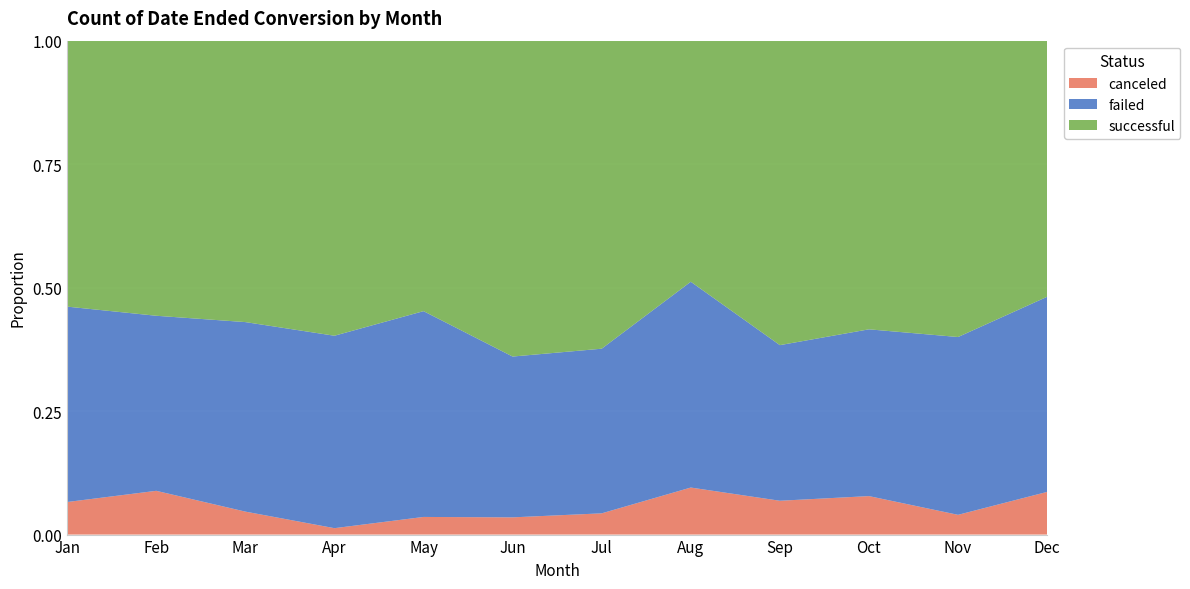

Reading left to right, extract all data points from this chart.

canceled: Jan=6	Feb=7	Mar=4	Apr=1	May=3	Jun=3	Jul=4	Aug=8	Sep=5	Oct=6	Nov=3	Dec=7
failed: Jan=36	Feb=28	Mar=33	Apr=30	May=35	Jun=28	Jul=31	Aug=35	Sep=23	Oct=26	Nov=27	Dec=32
successful: Jan=49	Feb=44	Mar=49	Apr=46	May=46	Jun=55	Jul=58	Aug=41	Sep=45	Oct=45	Nov=45	Dec=42